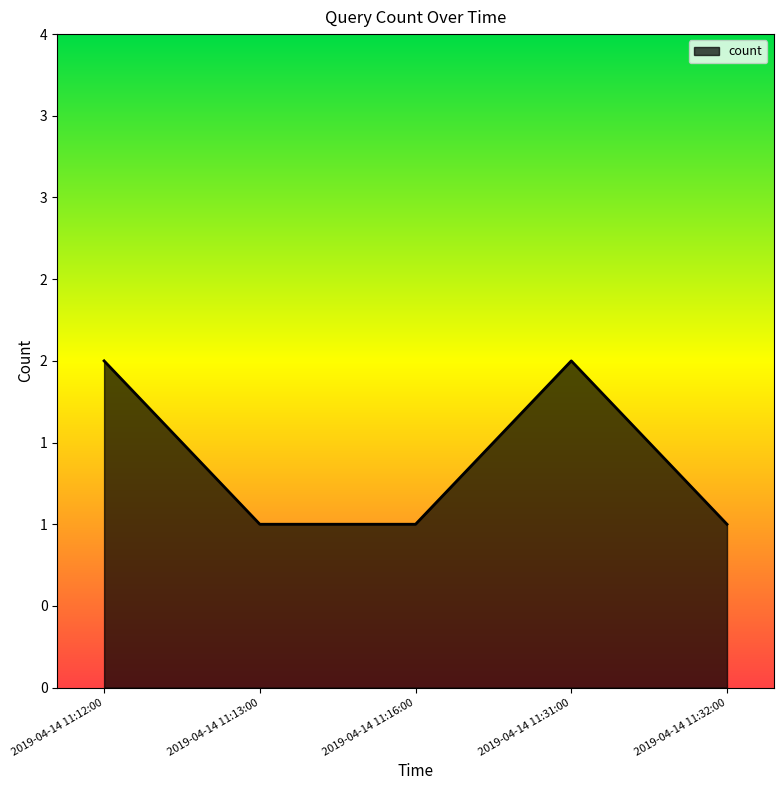

What is the sum of all values?

7